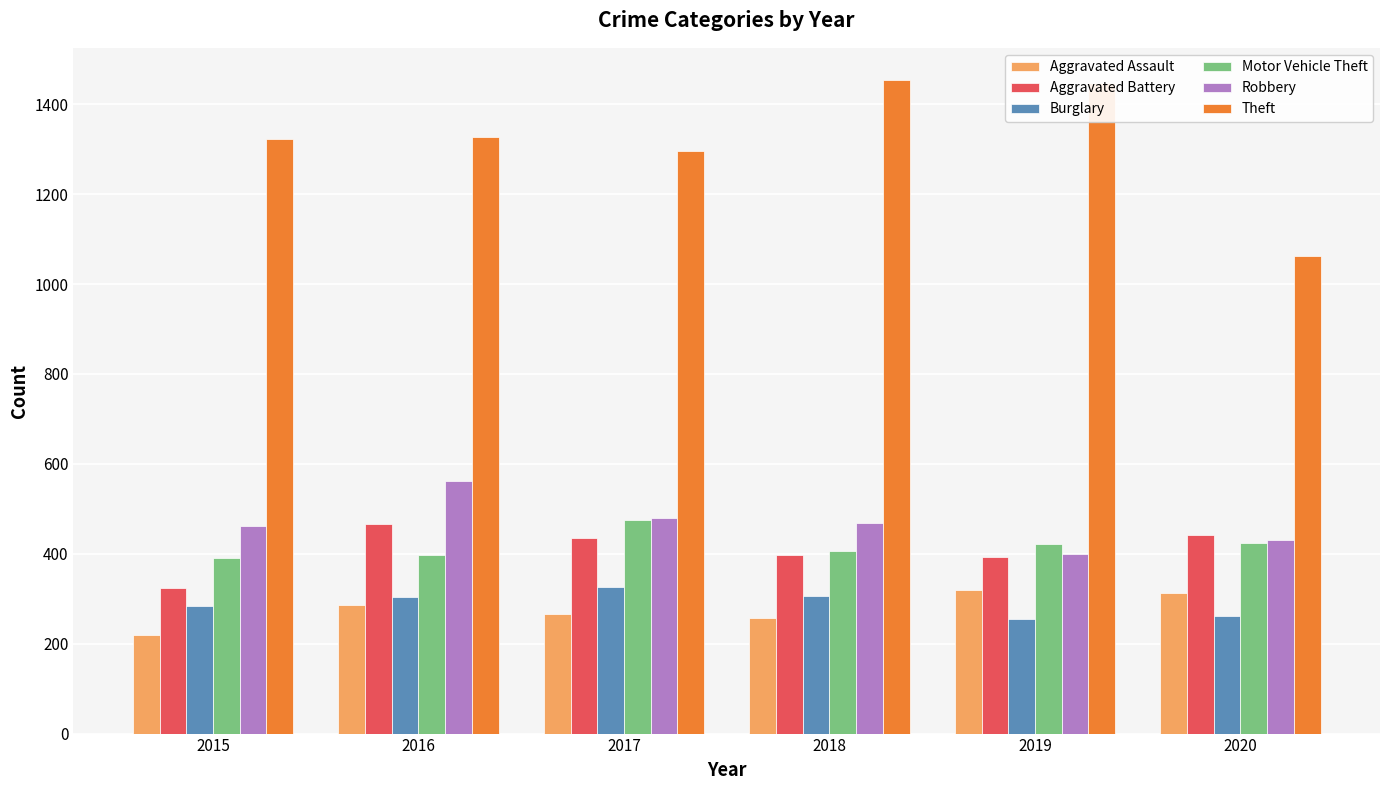

Which category has the highest value in the Robbery series?

2016